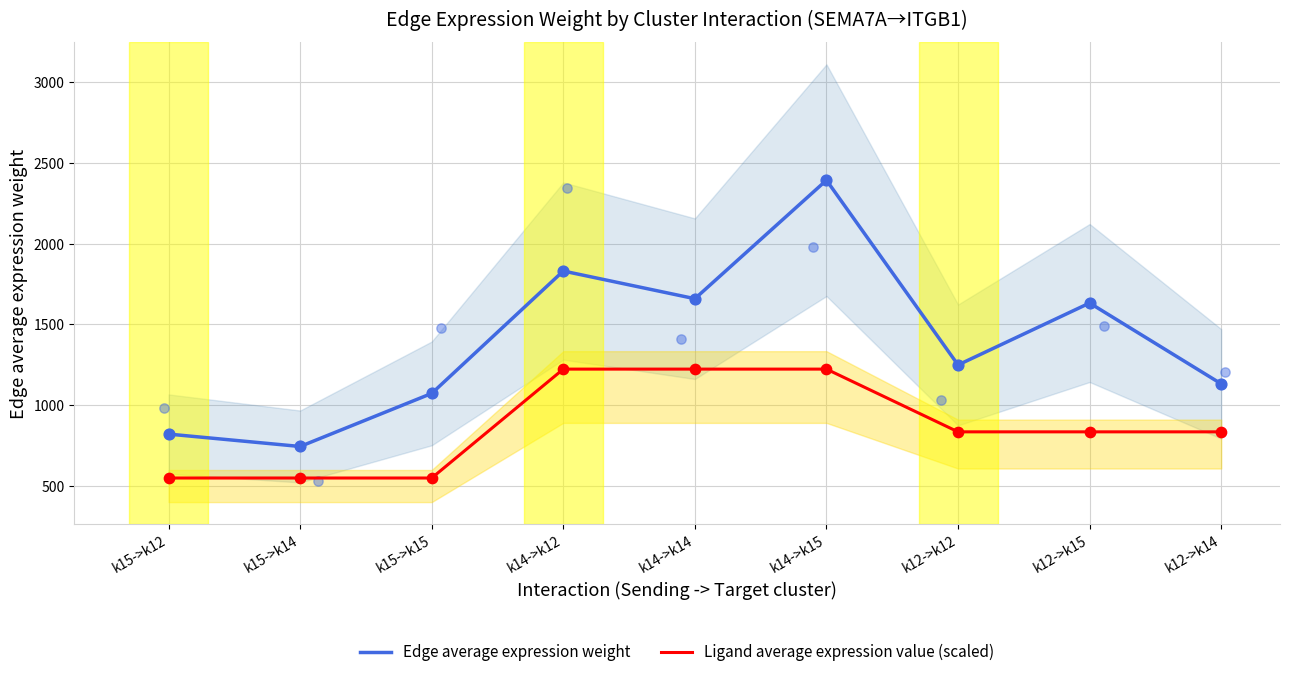

What are all the series names shown in the legend?

Edge average expression weight, Ligand average expression value (scaled)